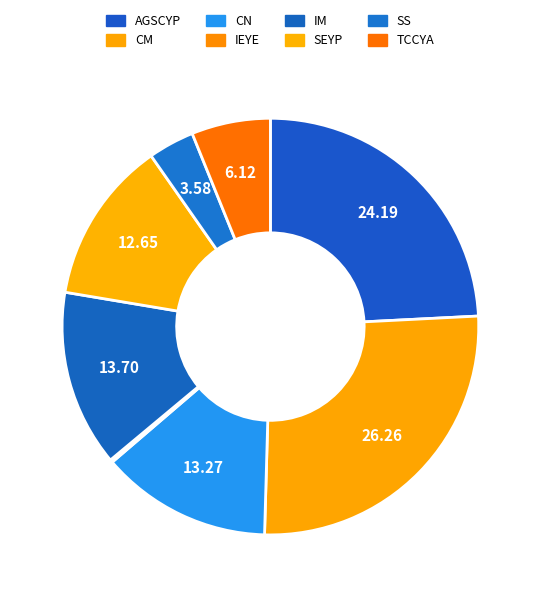

What is the largest slice in the pie chart?

CM